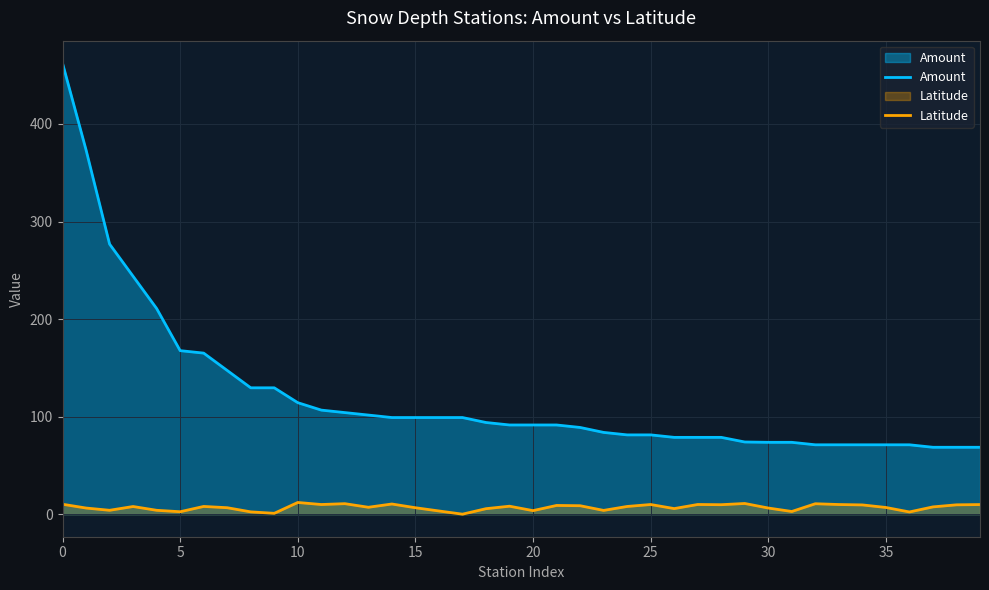

What is the difference between the second highest and minimum values in the Amount series?

304.8